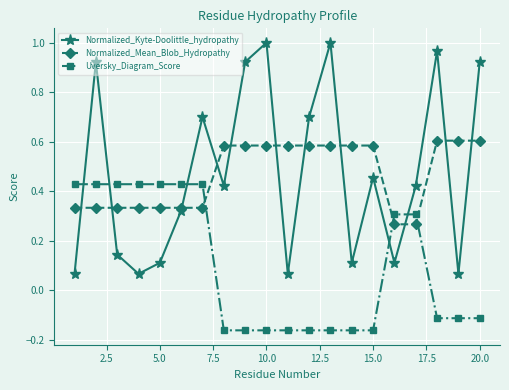

How many interior local peaks does the Normalized_Kyte-Doolittle_hydropathy series have?

6